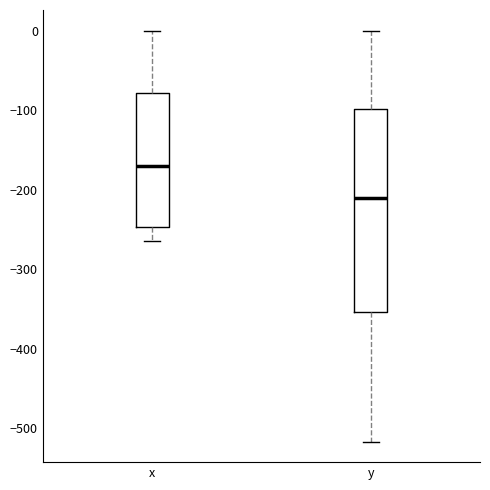

Where does the upper whisker of the box for y end on the y-axis? The values are not printed on the chart, so give them approximately, as read against the axis.

0